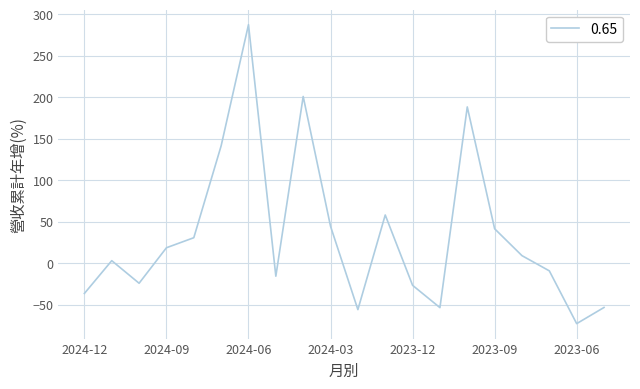

What is the greatest value displayed?

287.5